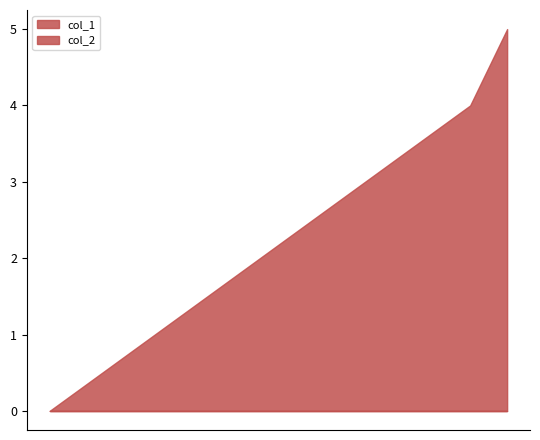

Reading left to right, transcribe all the data shown in this chart.

0	4	5